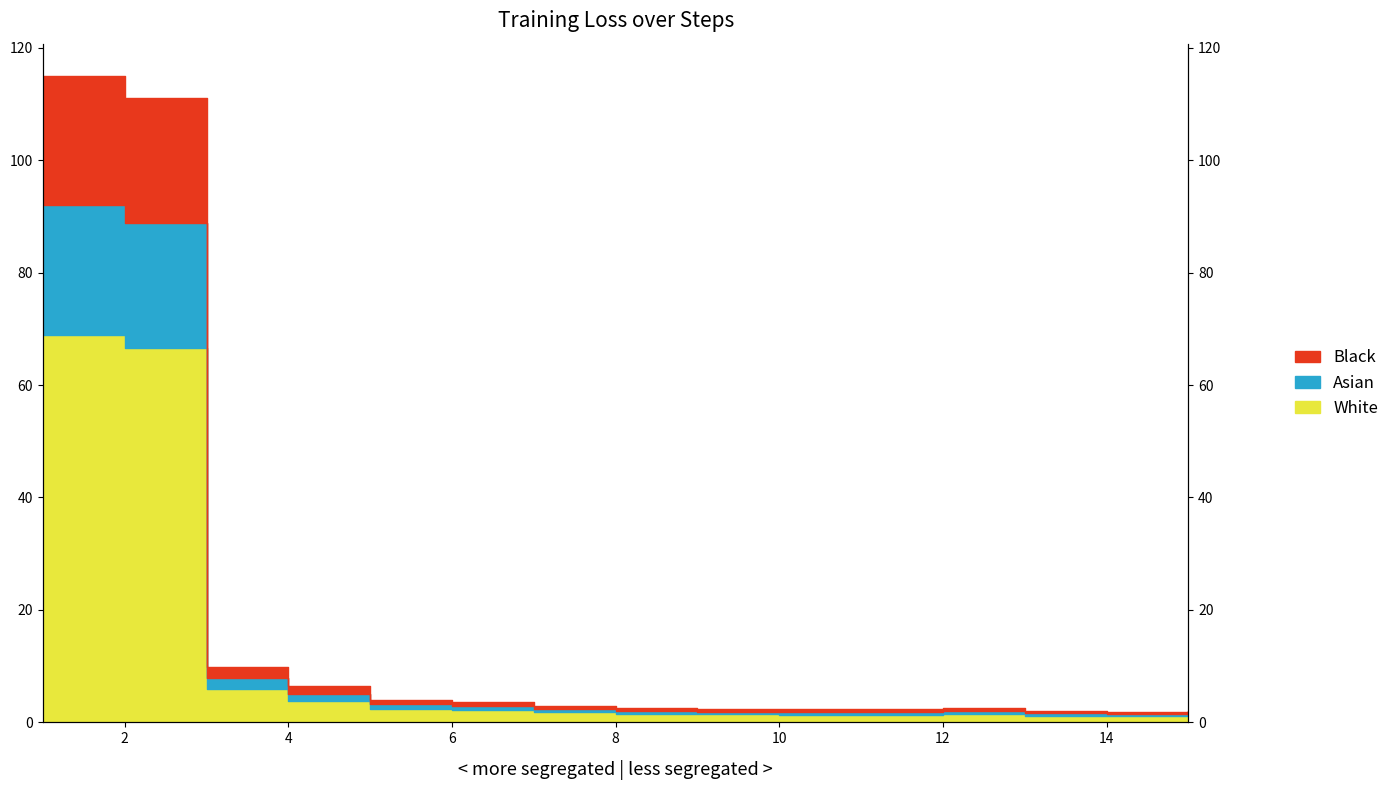

True or false: the data has more than 2 interior local peaks.

False